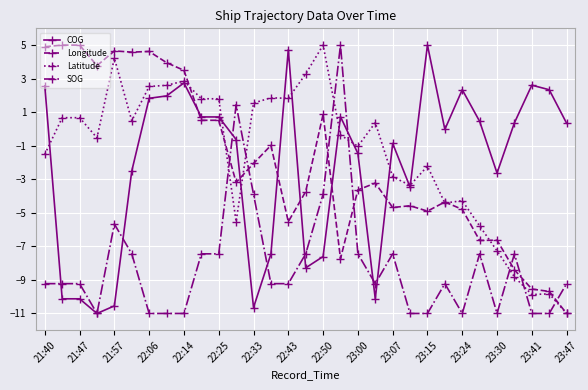

True or false: Latitude has more than 0 interior local peaks.

True